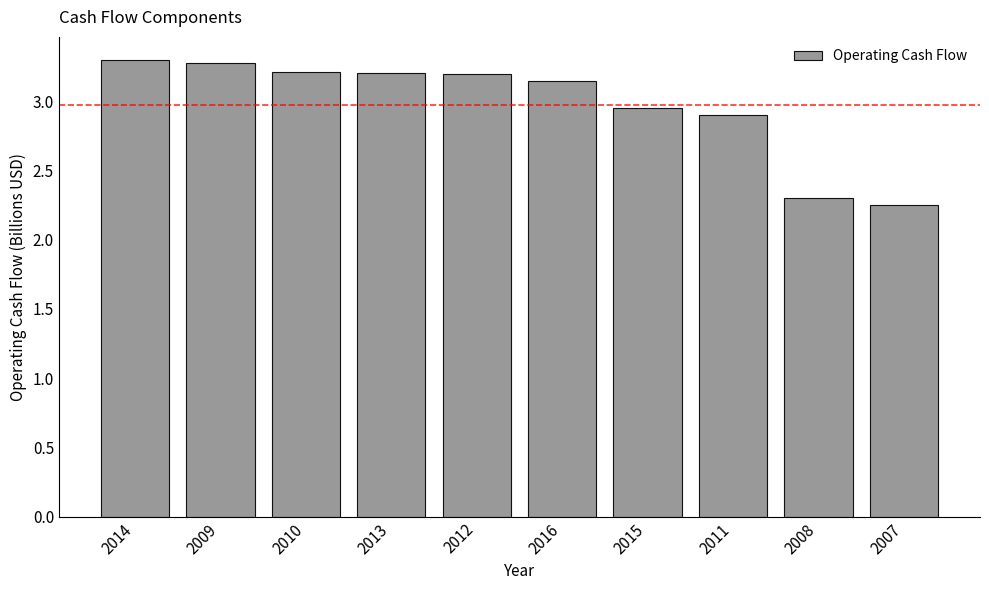

Are the bars grouped side by side (vs. stacked)?

No